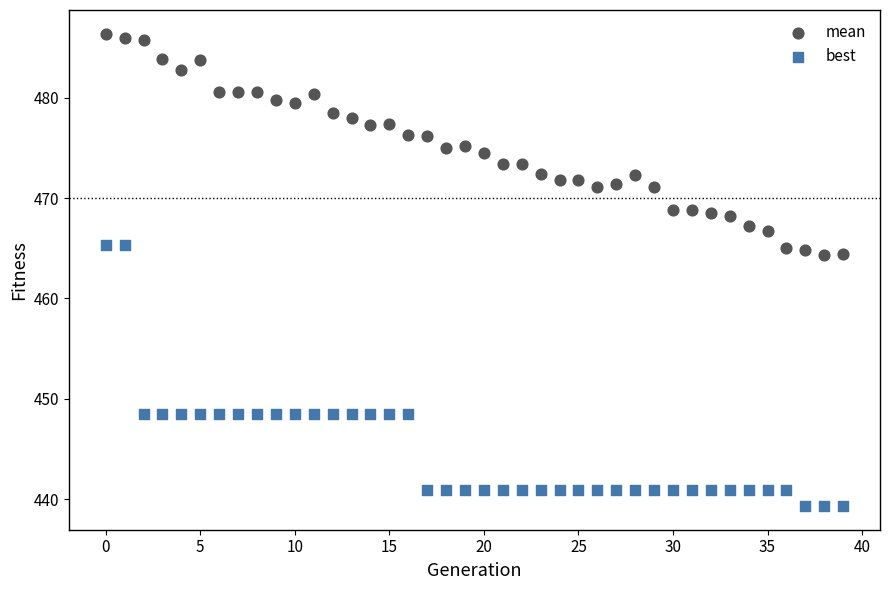

Which series reaches the maximum Y coordinate?

mean